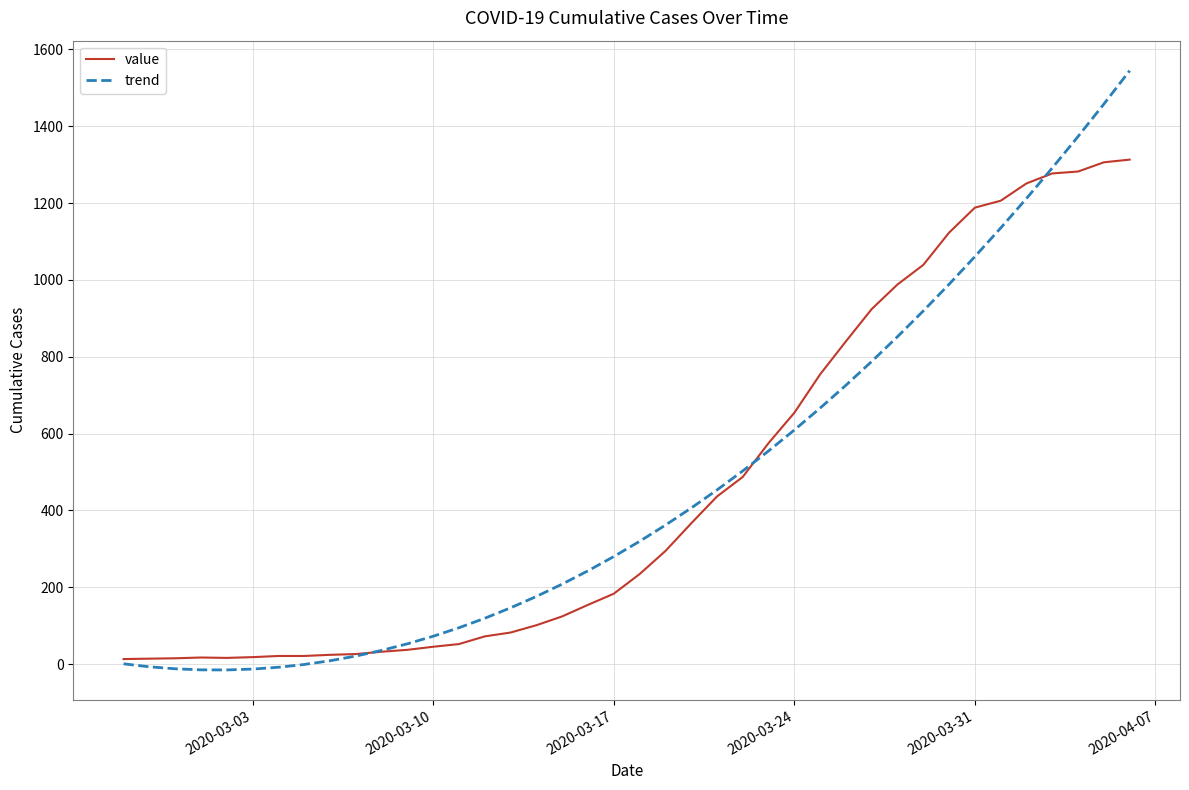

What is the greatest value displayed?

1544.6